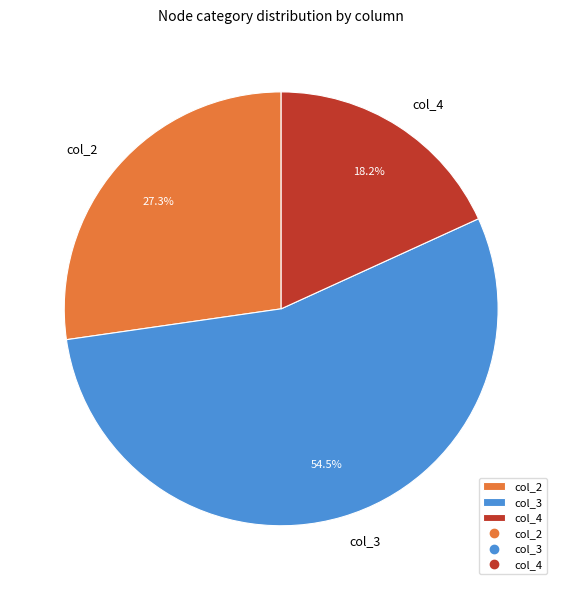

What is the largest slice in the pie chart?

col_3